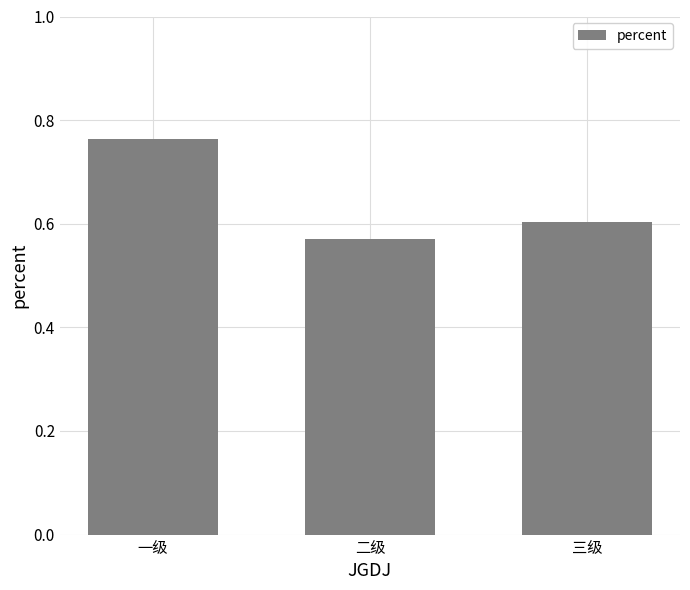

Between 一级 and 三级, which is larger?

一级